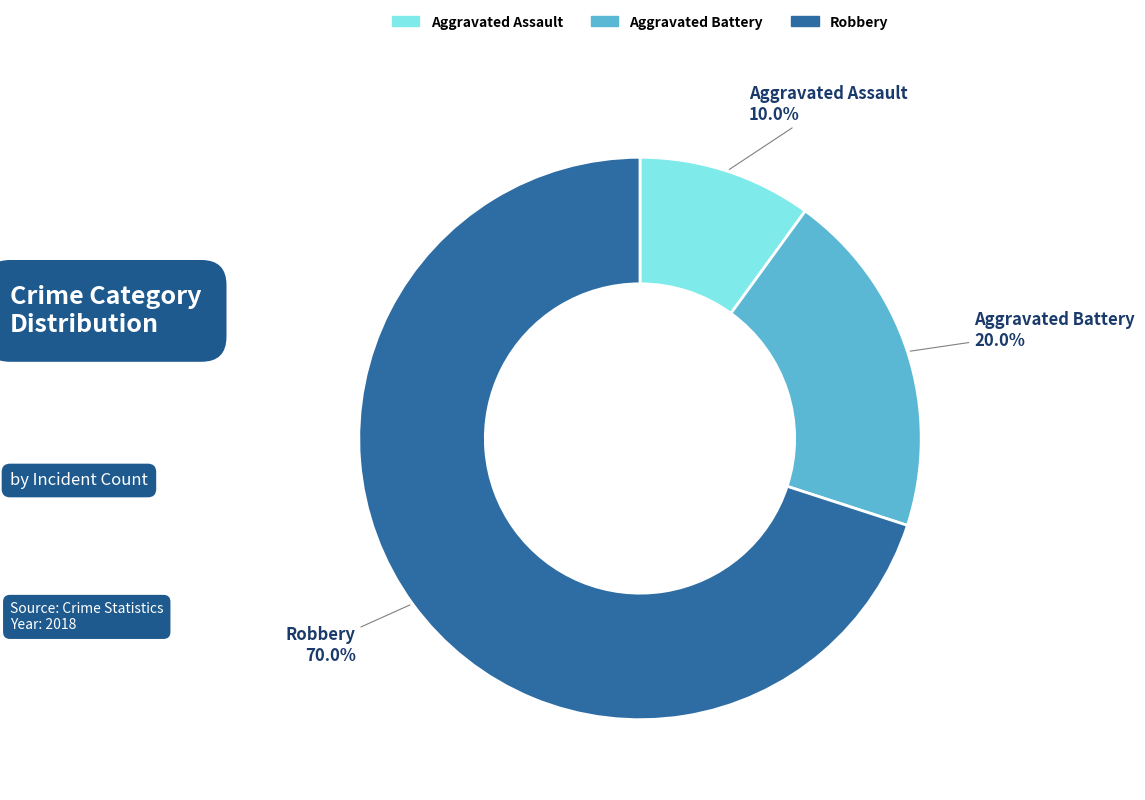

To the nearest percent, what is the average slice percentage?

33%